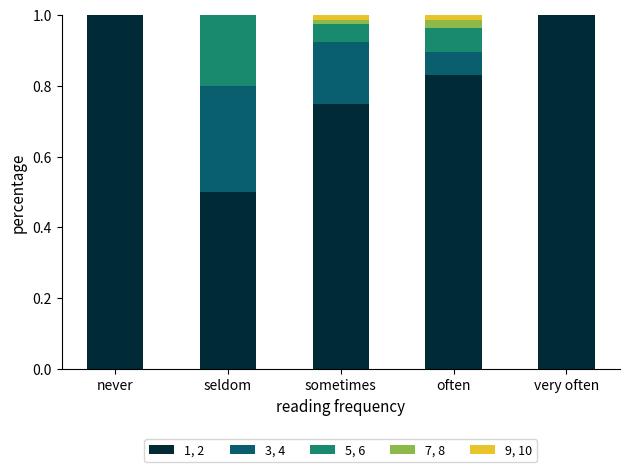

What is the sum of all 1, 2 values?

4.1